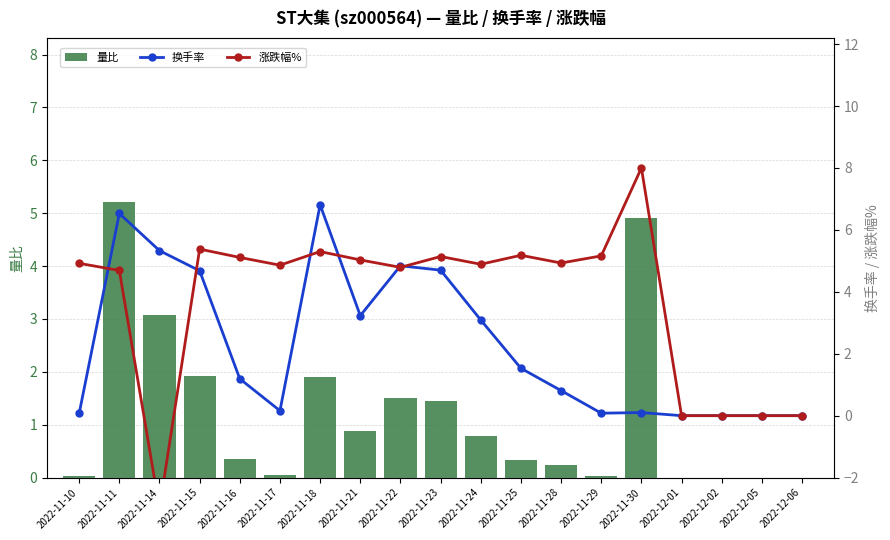

At which label does 换手率 first exceed 1?

2022-11-11